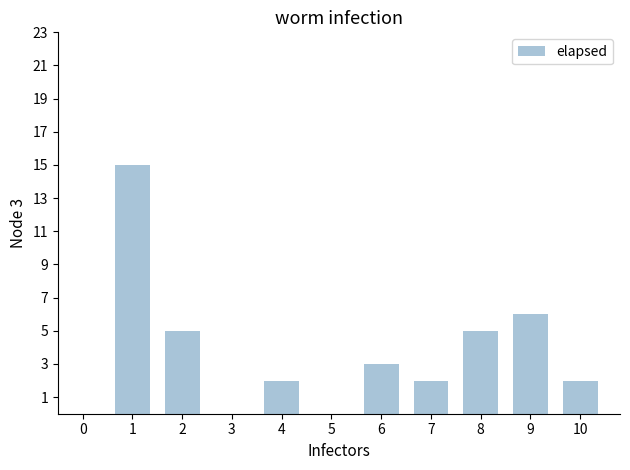

At which label is the value closest to 7?

9